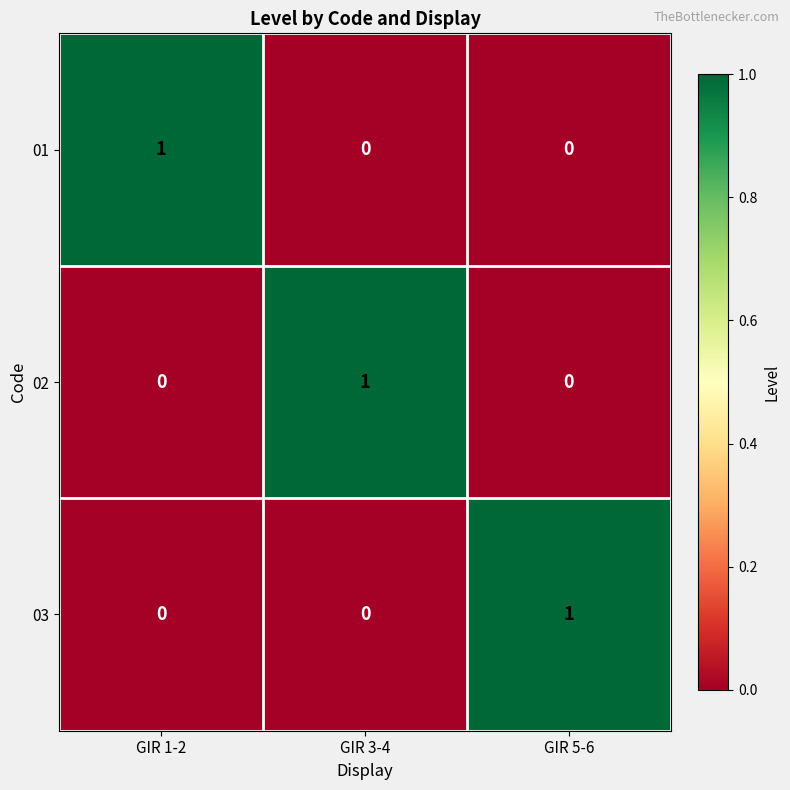

How many distinct data groups are displayed?

3